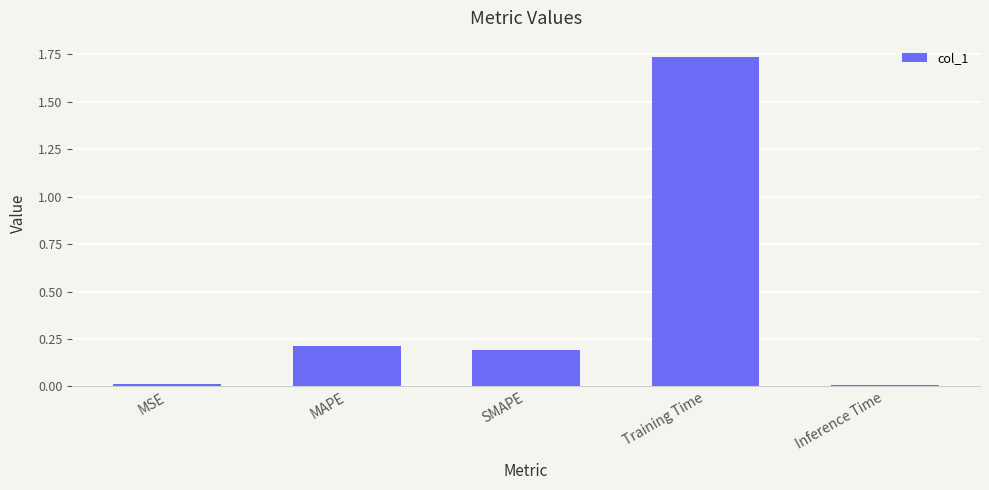

What is the average value?

0.4